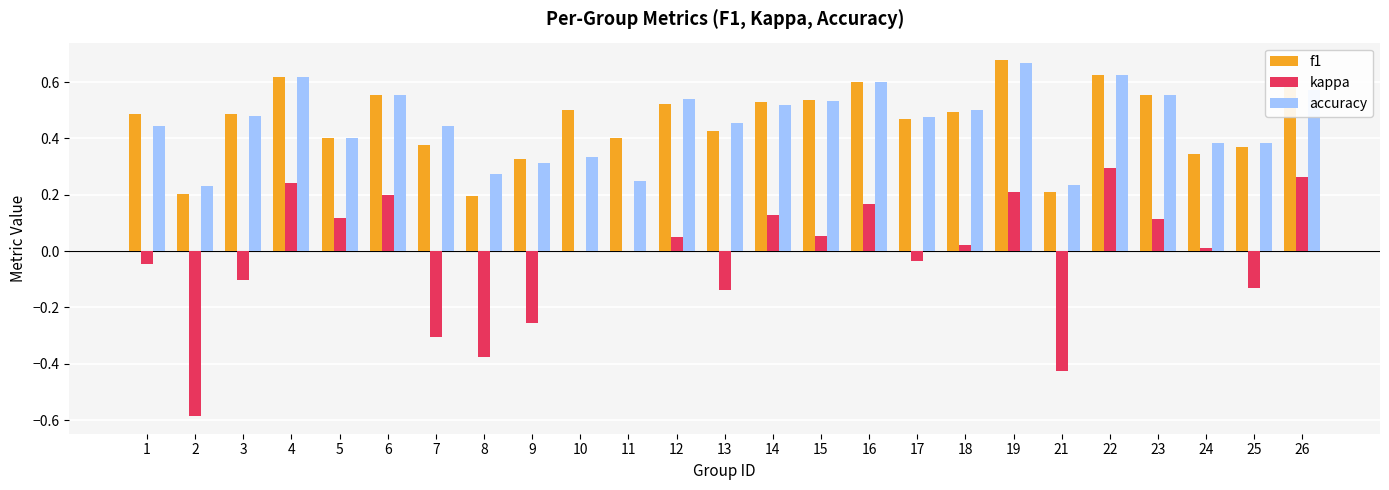

Which series has the largest range (max minus min)?

kappa